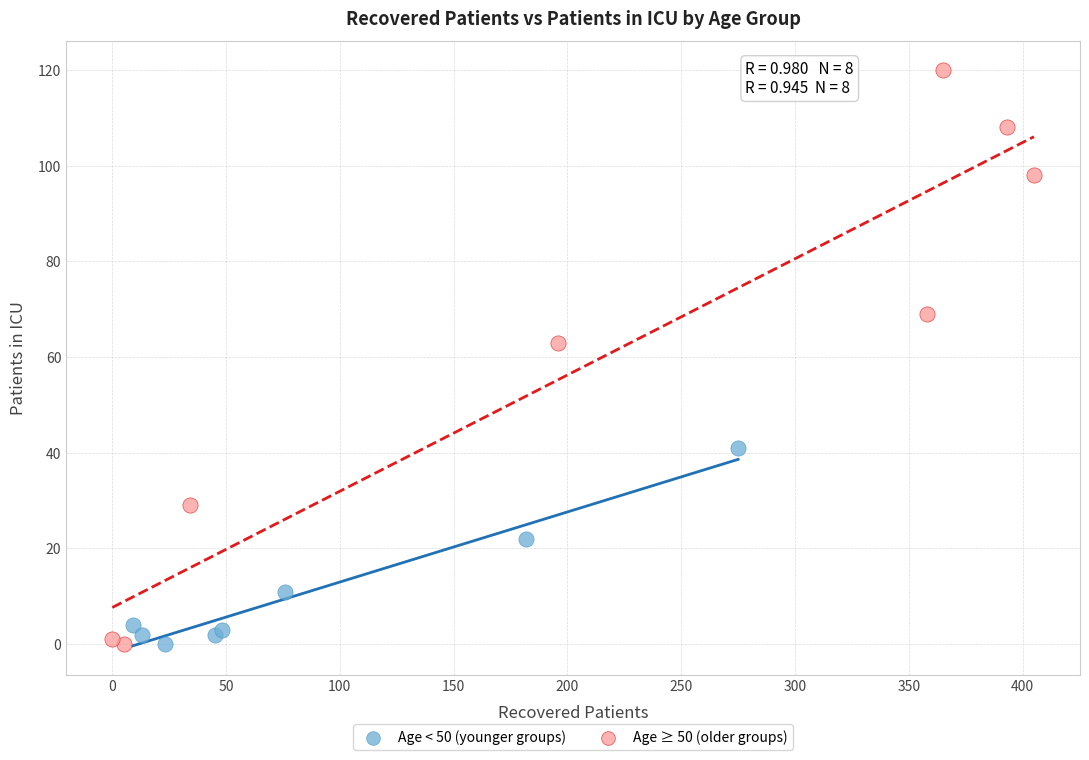

Which series reaches the maximum Y coordinate?

Age ≥ 50 (older groups)